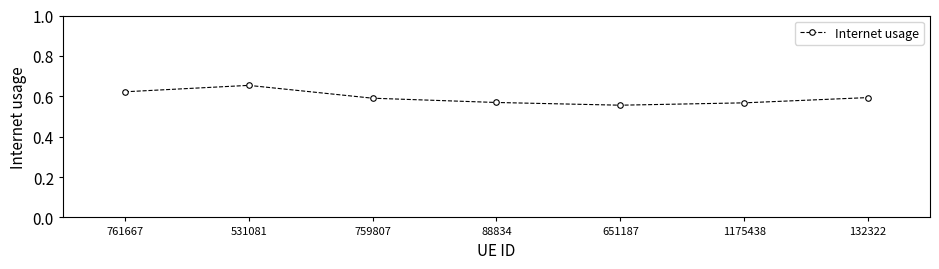

Which label corresponds to the largest value in the chart?

531081